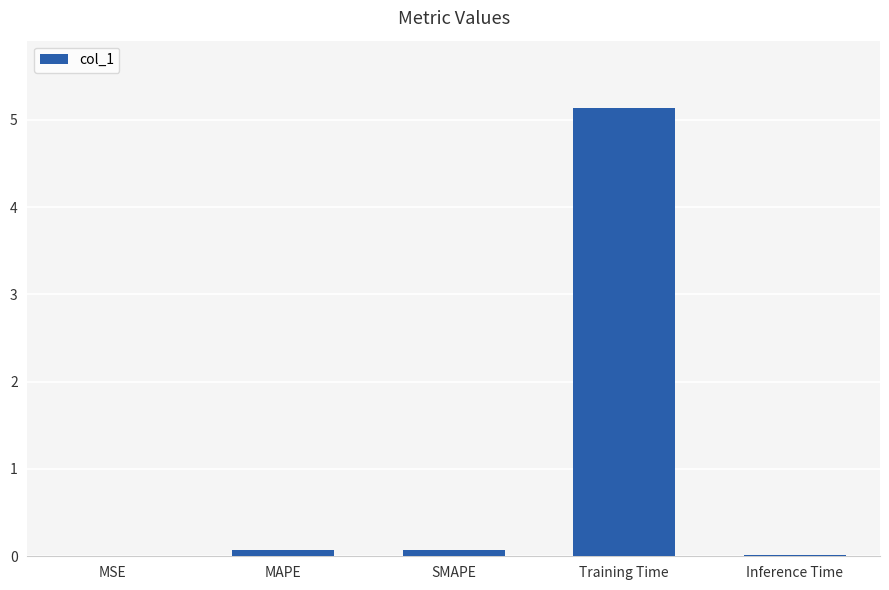

What value does the data have at Training Time?

5.1